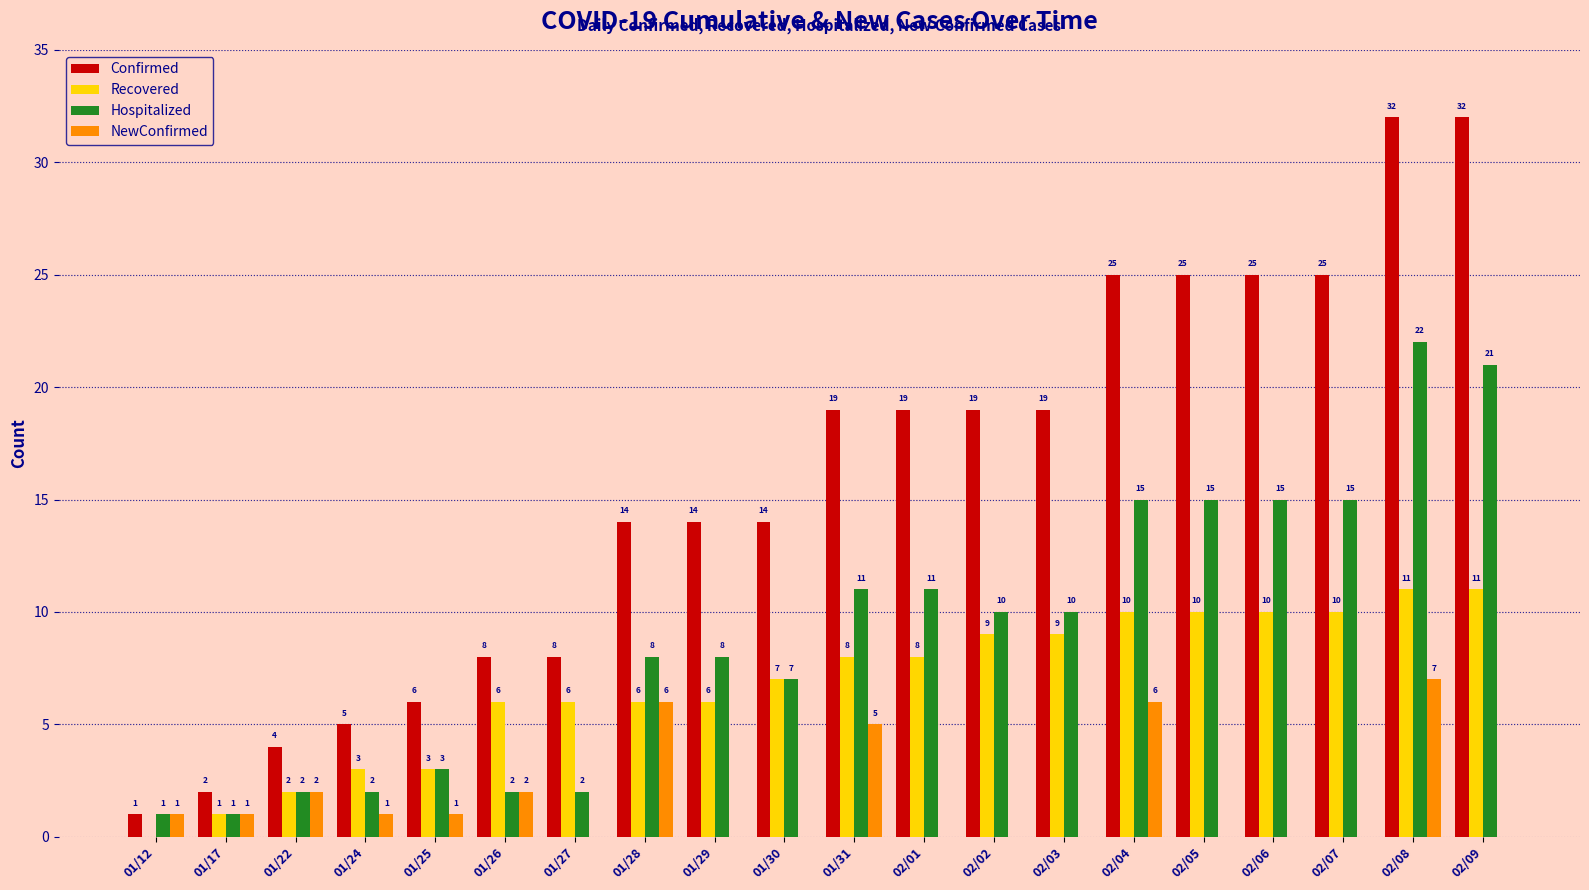

Where does the Hospitalized series first go above 10?

01/31